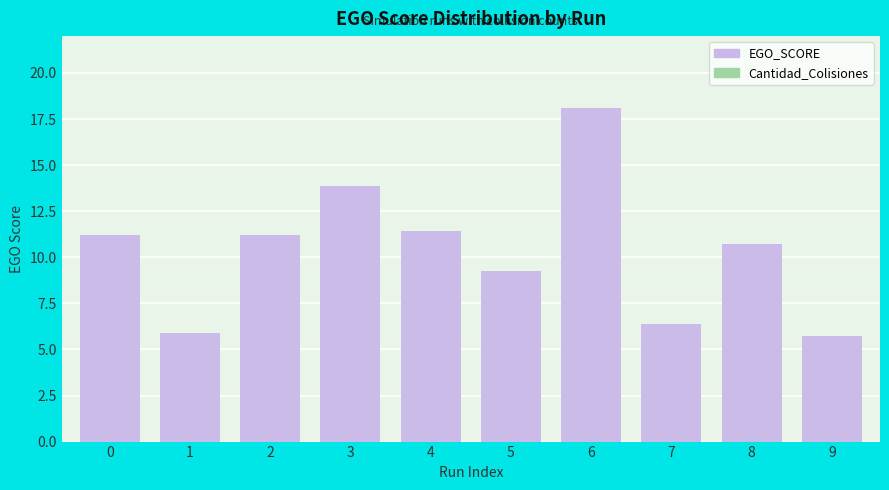

What is the difference between the values at 0 and 6?

6.9